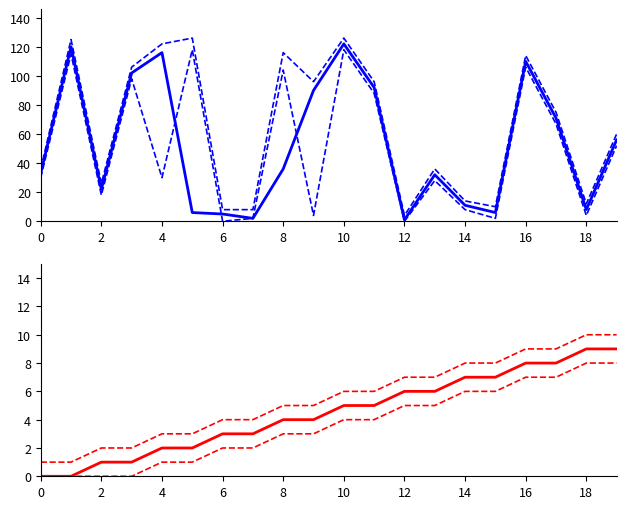

At how many categories does at least one series exceed 108?

6